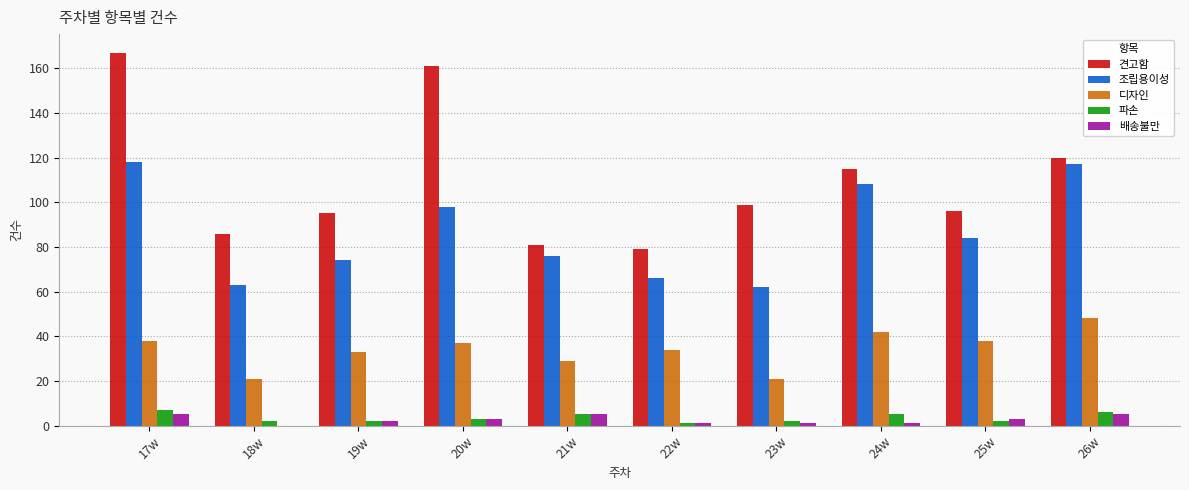

What are all the series names shown in the legend?

견고함, 조립용이성, 디자인, 파손, 배송불만